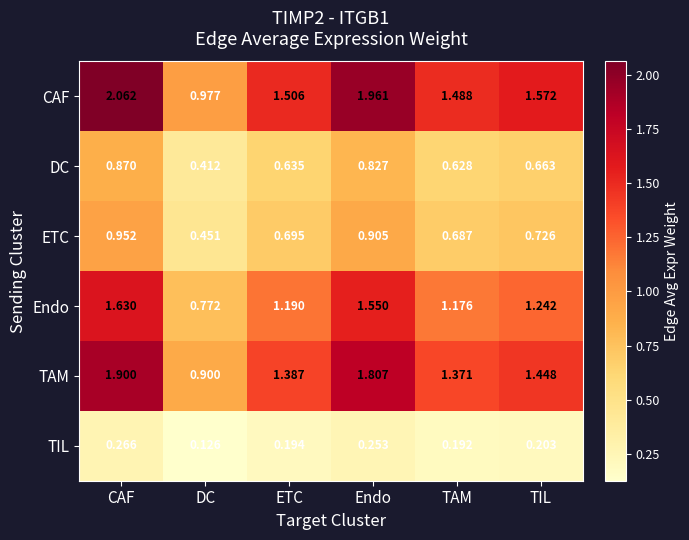

Rank the categories by DC value from highest to lowest.

CAF, Endo, TIL, ETC, TAM, DC